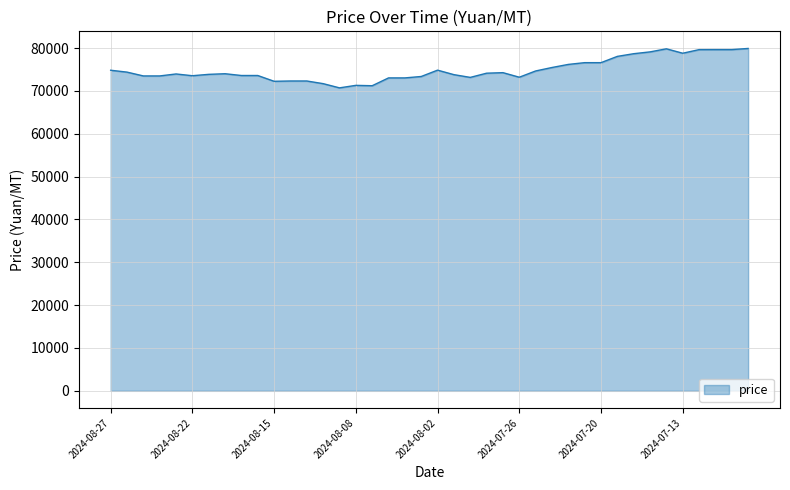

Count the number of categories in the chart.

40